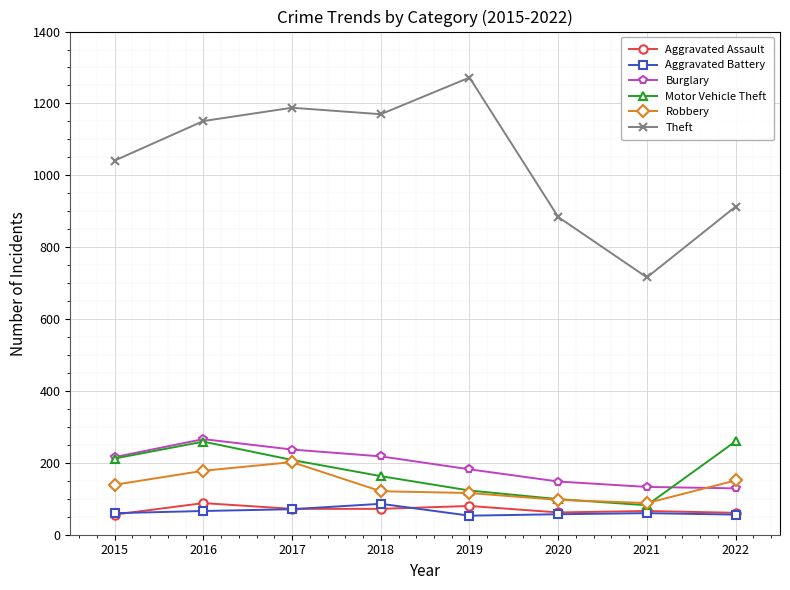

What value does the Motor Vehicle Theft series have at 2020, to the nearest 50?

100